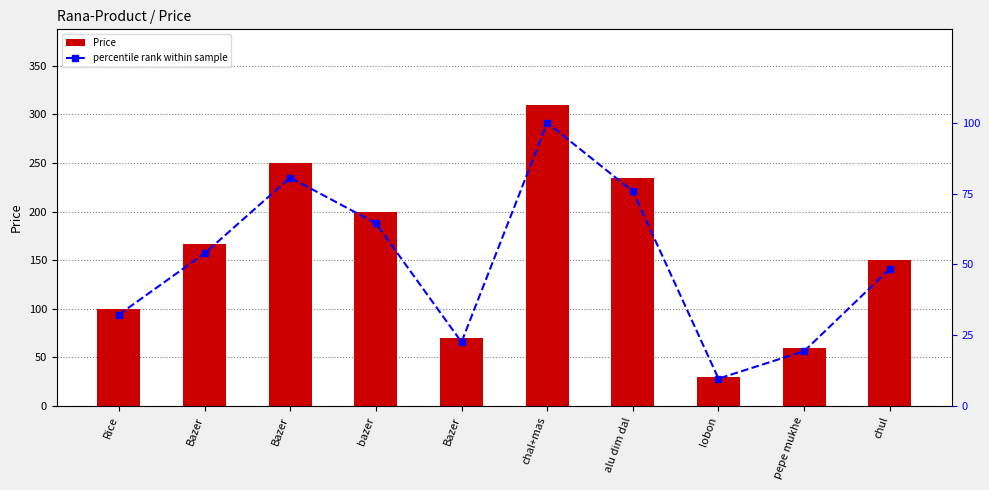

Which category has the highest value in the percentile rank within sample series?

chal+mas